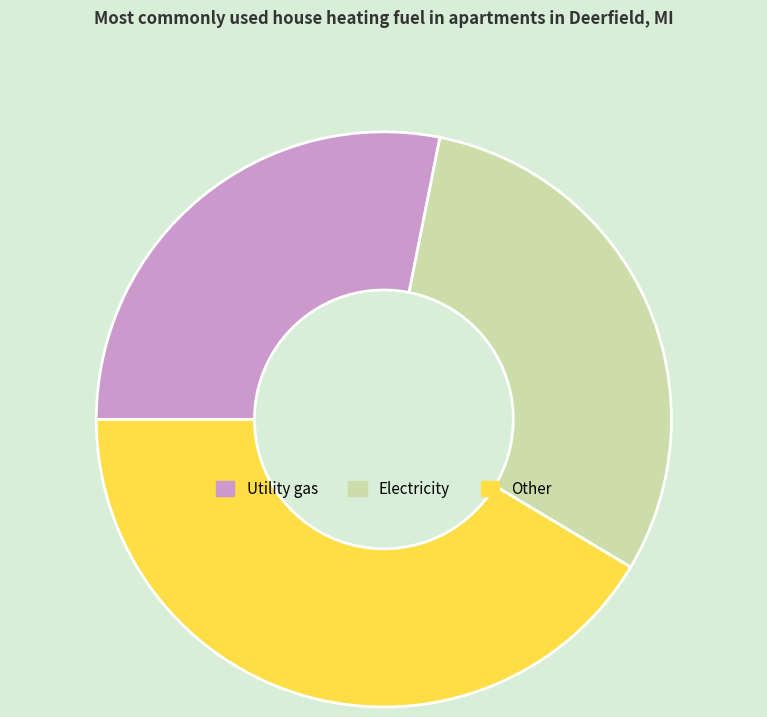

Rank the categories by value from lowest to highest.

Utility gas, Electricity, Other